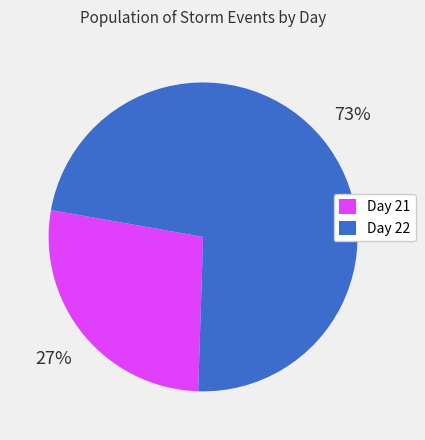

True or false: Day 22 accounts for 60% of the total.

False